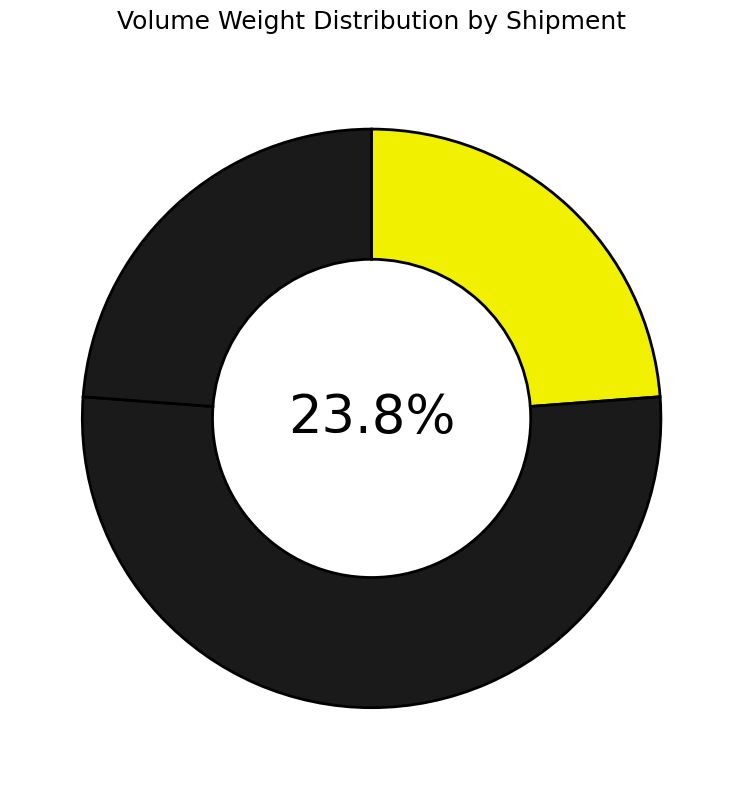

Does EXAMPLE2 represent more than half of the total?

Yes